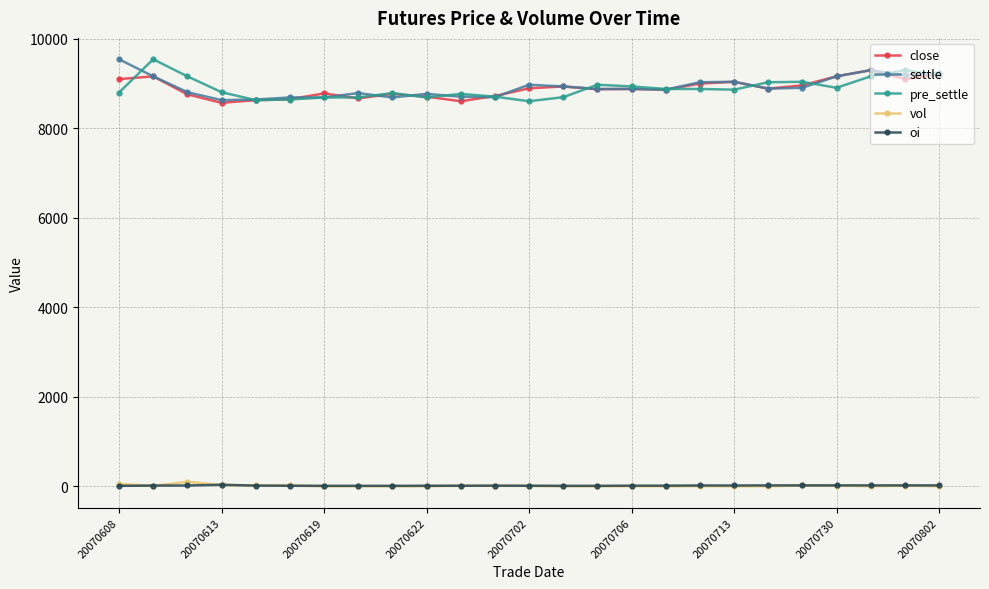

True or false: close and vol intersect in this chart.

False